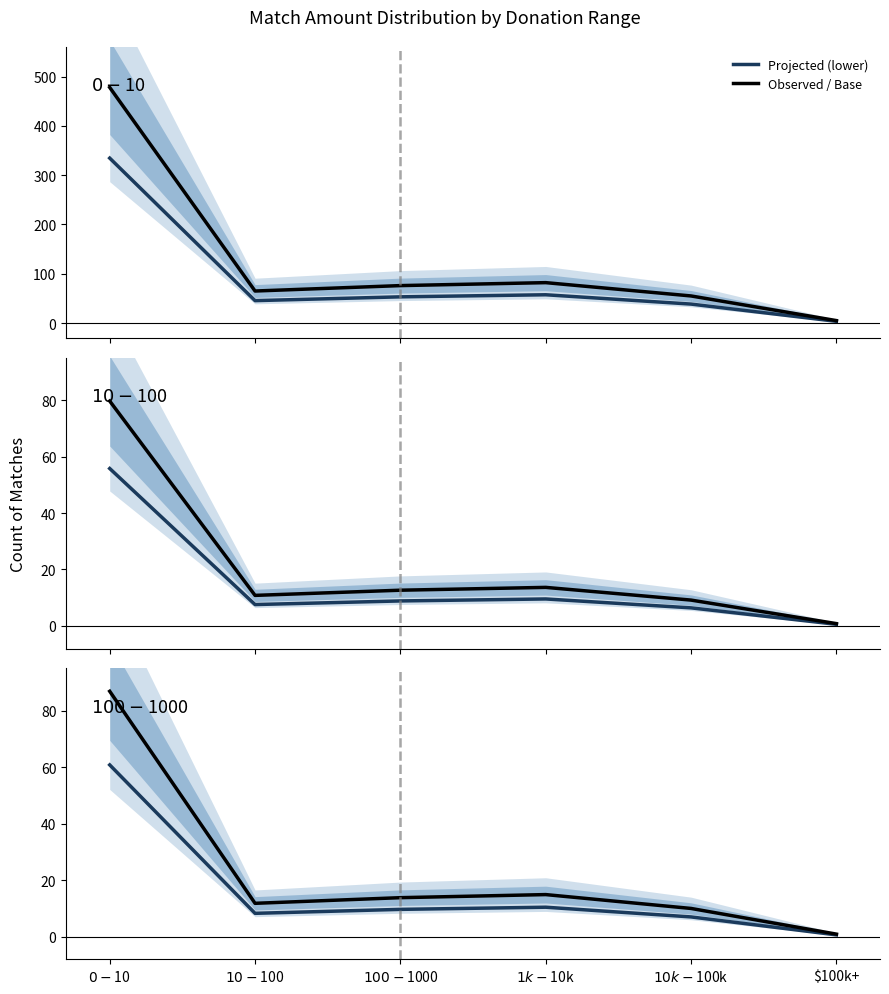

At which category does the chart reach its minimum across all series?

$100k+